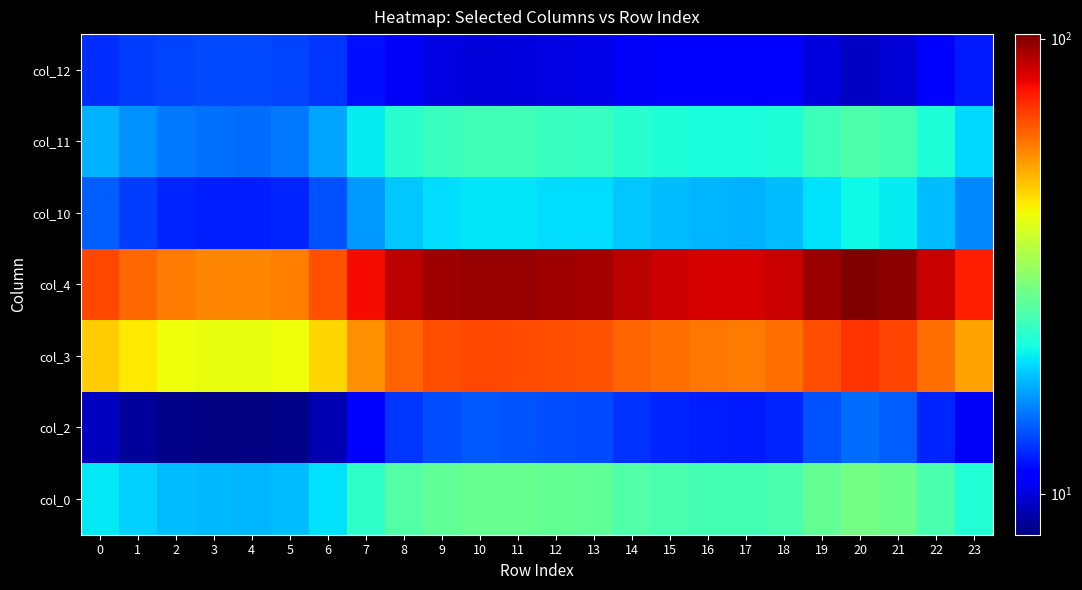

Reading left to right, extract all data points from this chart.

col_0: 0=19.9	1=18.7	2=17.9	3=17.6	4=17.5	5=17.9	6=19.5	7=22.8	8=25.4	9=26.6	10=27.1	11=27.0	12=26.6	13=26.4	14=25.3	15=24.6	16=24.3	17=24.1	18=24.7	19=26.7	20=28.1	21=27.4	22=24.7	23=21.9
col_2: 0=9.3	1=8.7	2=8.3	3=8.1	4=8.1	5=8.3	6=9.1	7=11.1	8=12.7	9=13.5	10=13.9	11=13.8	12=13.6	13=13.4	14=12.7	15=12.2	16=12.0	17=11.9	18=12.3	19=13.6	20=14.6	21=14.1	22=12.2	23=10.5
col_3: 0=47.1	1=43.4	2=41.1	3=40.2	4=40.0	5=41.1	6=45.8	7=54.9	8=62.1	9=65.7	10=67.1	11=66.8	12=65.8	13=65.2	14=61.9	15=59.9	16=58.9	17=58.5	18=60.1	19=66.1	20=70.5	21=68.1	22=60.1	23=52.4
col_4: 0=67.0	1=61.5	2=58.2	3=56.8	4=56.6	5=58.2	6=65.1	7=78.8	8=89.6	9=95.0	10=97.2	11=96.7	12=95.2	13=94.3	14=89.3	15=86.3	16=84.7	17=84.2	18=86.6	19=95.6	20=102.3	21=98.6	22=86.5	23=75.0
col_10: 0=14.1	1=13.0	2=12.3	3=12.0	4=11.9	5=12.3	6=13.7	7=16.4	8=18.4	9=19.4	10=19.8	11=19.7	12=19.4	13=19.2	14=18.3	15=17.8	16=17.5	17=17.4	18=17.9	19=19.5	20=20.6	21=20.0	22=17.8	23=15.7
col_11: 0=17.3	1=15.9	2=15.1	3=14.7	4=14.7	5=15.1	6=16.8	7=20.0	8=22.4	9=23.5	10=24.0	11=23.9	12=23.6	13=23.4	14=22.3	15=21.7	16=21.4	17=21.2	18=21.8	19=23.7	20=25.0	21=24.3	22=21.7	23=19.2
col_12: 0=12.5	1=13.0	2=13.2	3=13.3	4=13.4	5=13.2	6=12.7	7=11.6	8=10.6	9=10.2	10=10.0	11=10.0	12=10.1	13=10.2	14=10.7	15=10.9	16=11.1	17=11.1	18=10.9	19=10.1	20=9.5	21=9.8	22=10.9	23=11.9